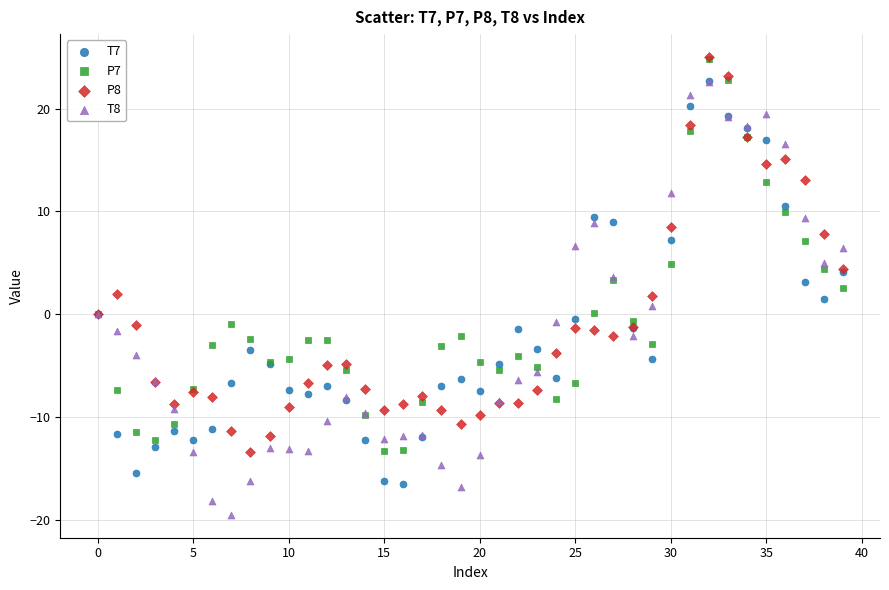

What are all the series names shown in the legend?

T7, P7, P8, T8